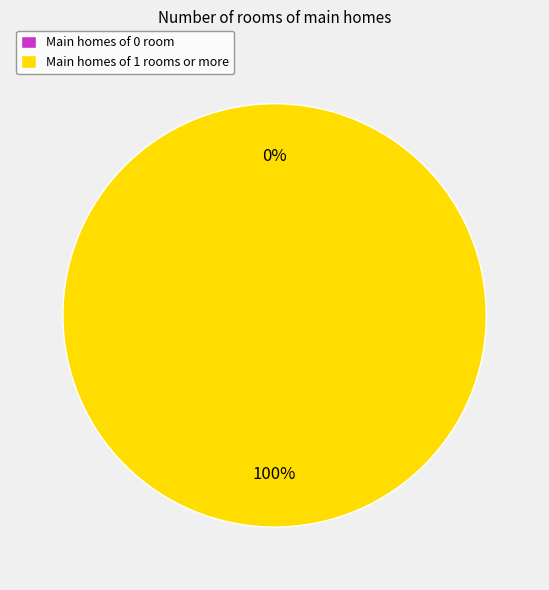

True or false: 1 accounts for 100% of the total.

True